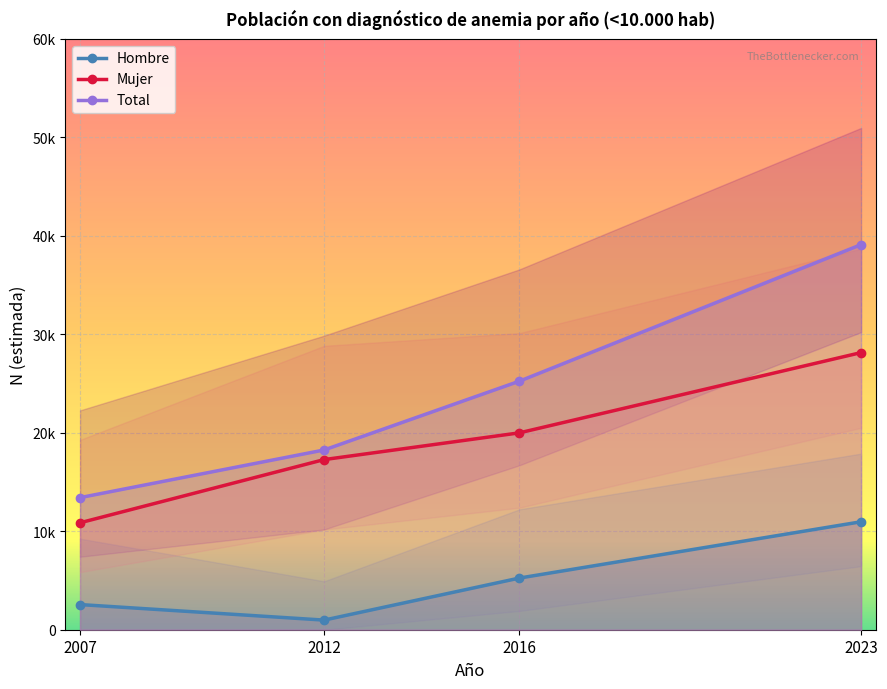

What is the value of the Mujer point at the 3rd from the left?

19997